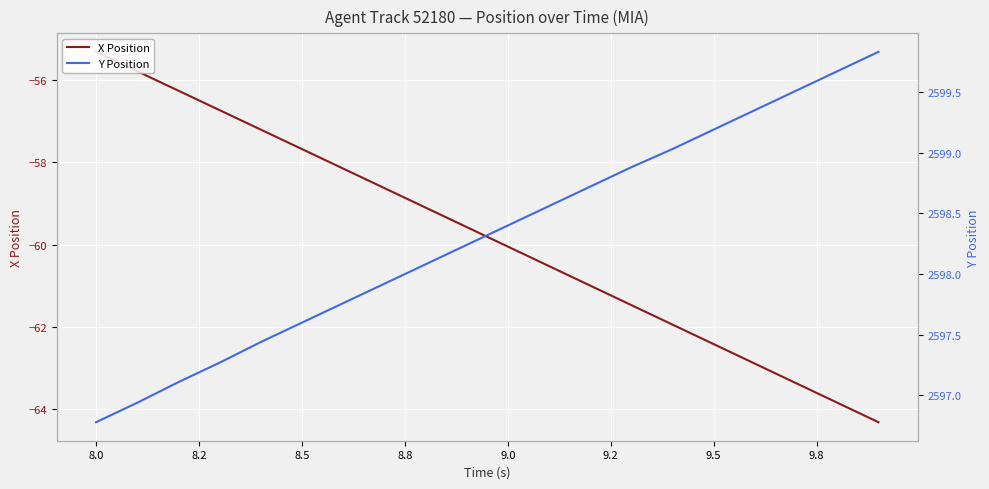

Which series has the widest spread of values?

X Position